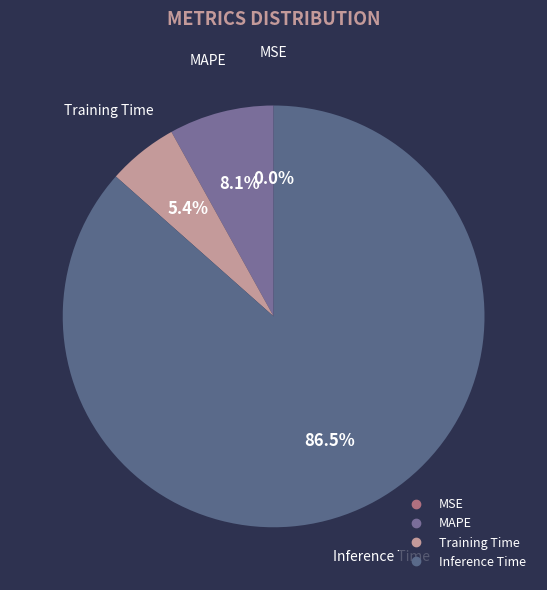

True or false: Training Time accounts for 1% of the total.

False